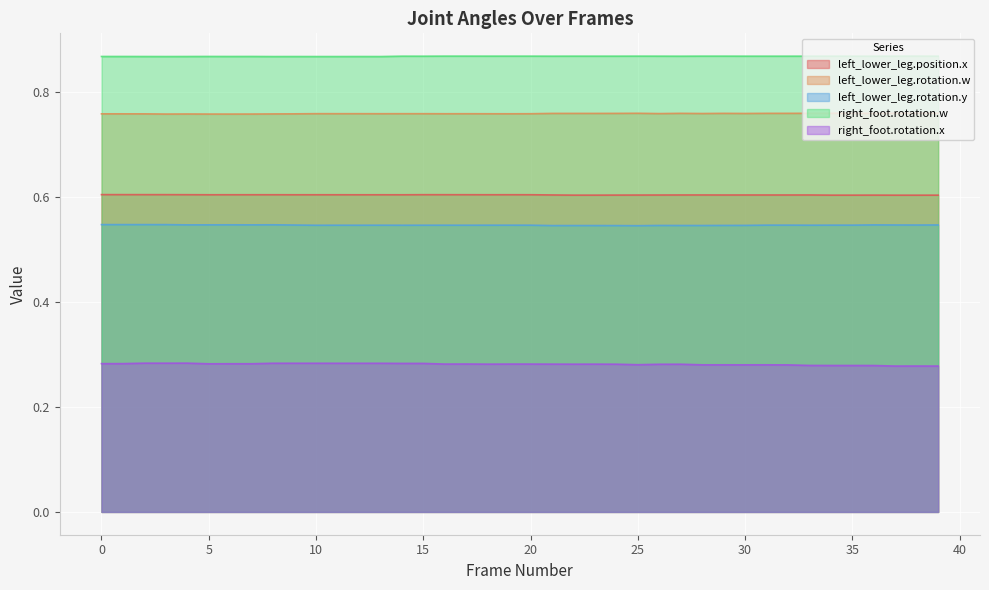

Is it true that right_foot.rotation.w equals 0.6 at 31?

False